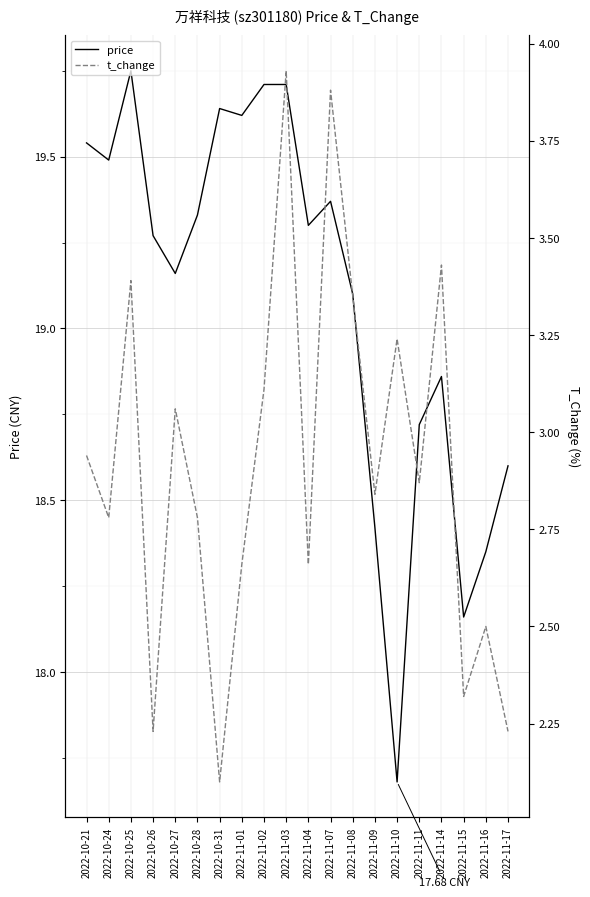

What is the label of the 7th point from the right?

2022-11-09